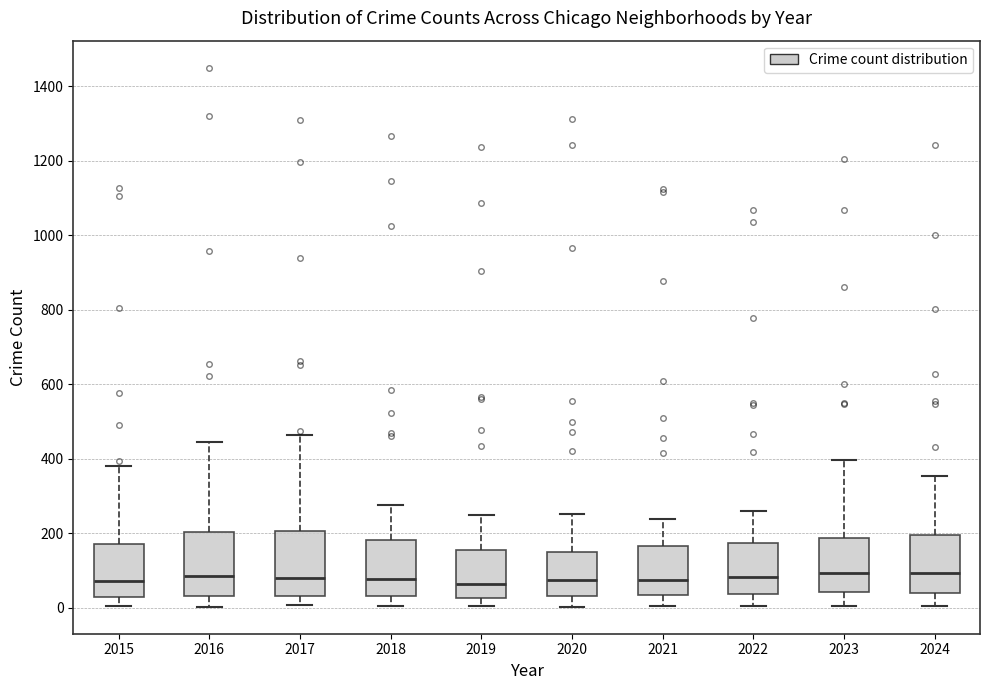

Reading left to right, transcribe this box plot: for each box, give where its median line is, the range the box spans, and where its two whiskers end, as read against the y-axis. The values are not printed on the chart, so give them approximately, as read against the axis.

2015: median 80, box 20 to 180, whiskers 0 to 380
2016: median 80, box 40 to 200, whiskers 0 to 440
2017: median 80, box 40 to 200, whiskers 0 to 460
2018: median 80, box 40 to 180, whiskers 0 to 280
2019: median 60, box 20 to 160, whiskers 0 to 240
2020: median 80, box 40 to 160, whiskers 0 to 260
2021: median 80, box 40 to 160, whiskers 0 to 240
2022: median 80, box 40 to 180, whiskers 0 to 260
2023: median 100, box 40 to 180, whiskers 0 to 400
2024: median 100, box 40 to 200, whiskers 0 to 360